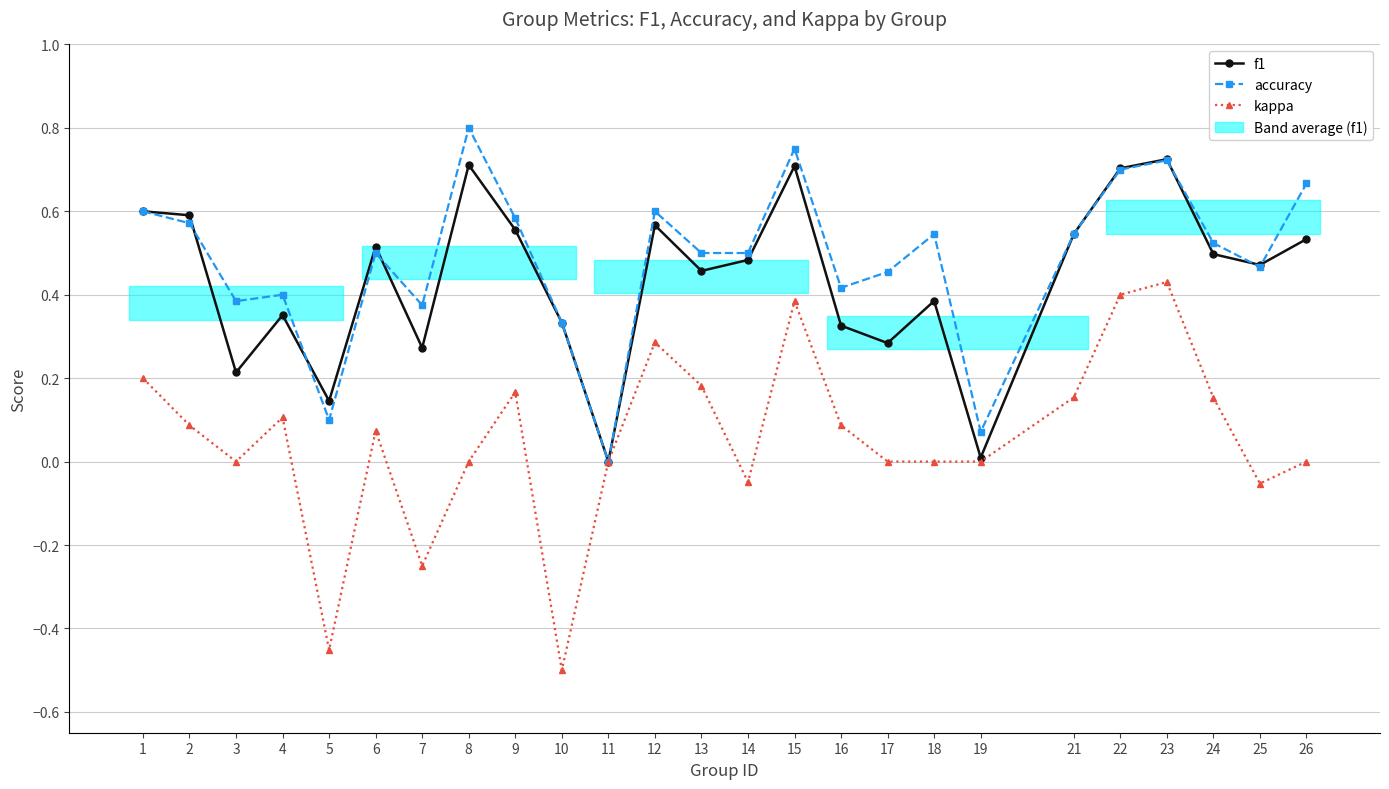

Reading right to left, transcribe all the data shown in this chart.

f1: 0.5	0.5	0.5	0.7	0.7	0.5	0.0	0.4	0.3	0.3	0.7	0.5	0.5	0.6	0.0	0.3	0.6	0.7	0.3	0.5	0.1	0.4	0.2	0.6	0.6
accuracy: 0.7	0.5	0.5	0.7	0.7	0.5	0.1	0.5	0.5	0.4	0.8	0.5	0.5	0.6	0.0	0.3	0.6	0.8	0.4	0.5	0.1	0.4	0.4	0.6	0.6
kappa: 0.0	-0.1	0.2	0.4	0.4	0.2	0.0	0.0	0.0	0.1	0.4	-0.0	0.2	0.3	0.0	-0.5	0.2	0.0	-0.2	0.1	-0.5	0.1	0.0	0.1	0.2